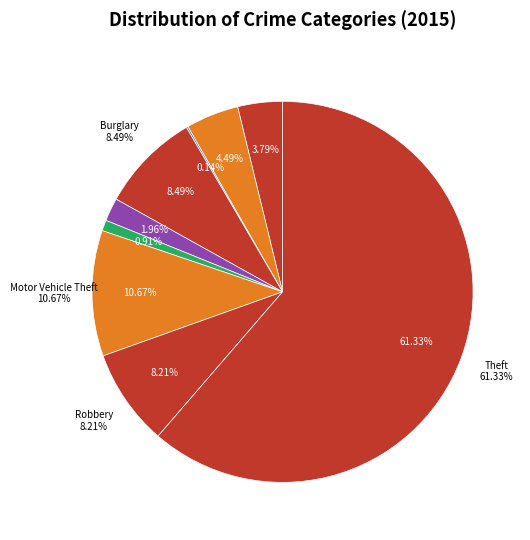

Which category has the smallest portion of the pie?

Arson